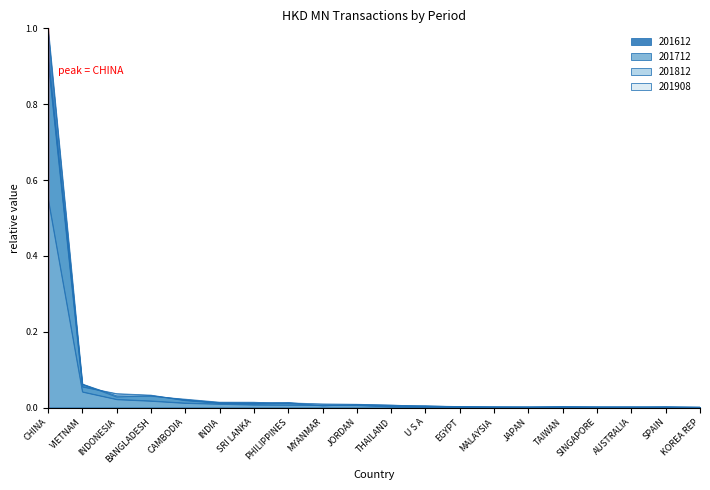

Reading right to left, extract all data points from this chart.

201612: KOREA REP=0.0	SPAIN=0.0	AUSTRALIA=0.0	SINGAPORE=0.0	TAIWAN=0.0	JAPAN=0.0	MALAYSIA=0.0	EGYPT=0.0	U S A=0.0	THAILAND=0.0	JORDAN=0.0	MYANMAR=0.0	PHILIPPINES=0.0	SRI LANKA=0.0	INDIA=0.0	CAMBODIA=0.0	BANGLADESH=0.0	INDONESIA=0.0	VIETNAM=0.1	CHINA=1.0
201712: KOREA REP=0.0	SPAIN=0.0	AUSTRALIA=0.0	SINGAPORE=0.0	TAIWAN=0.0	JAPAN=0.0	MALAYSIA=0.0	EGYPT=0.0	U S A=0.0	THAILAND=0.0	JORDAN=0.0	MYANMAR=0.0	PHILIPPINES=0.0	SRI LANKA=0.0	INDIA=0.0	CAMBODIA=0.0	BANGLADESH=0.0	INDONESIA=0.0	VIETNAM=0.1	CHINA=0.9
201812: KOREA REP=0.0	SPAIN=0.0	AUSTRALIA=0.0	SINGAPORE=0.0	TAIWAN=0.0	JAPAN=0.0	MALAYSIA=0.0	EGYPT=0.0	U S A=0.0	THAILAND=0.0	JORDAN=0.0	MYANMAR=0.0	PHILIPPINES=0.0	SRI LANKA=0.0	INDIA=0.0	CAMBODIA=0.0	BANGLADESH=0.0	INDONESIA=0.0	VIETNAM=0.1	CHINA=0.9
201908: KOREA REP=0.0	SPAIN=0.0	AUSTRALIA=0.0	SINGAPORE=0.0	TAIWAN=0.0	JAPAN=0.0	MALAYSIA=0.0	EGYPT=0.0	U S A=0.0	THAILAND=0.0	JORDAN=0.0	MYANMAR=0.0	PHILIPPINES=0.0	SRI LANKA=0.0	INDIA=0.0	CAMBODIA=0.0	BANGLADESH=0.0	INDONESIA=0.0	VIETNAM=0.0	CHINA=0.6